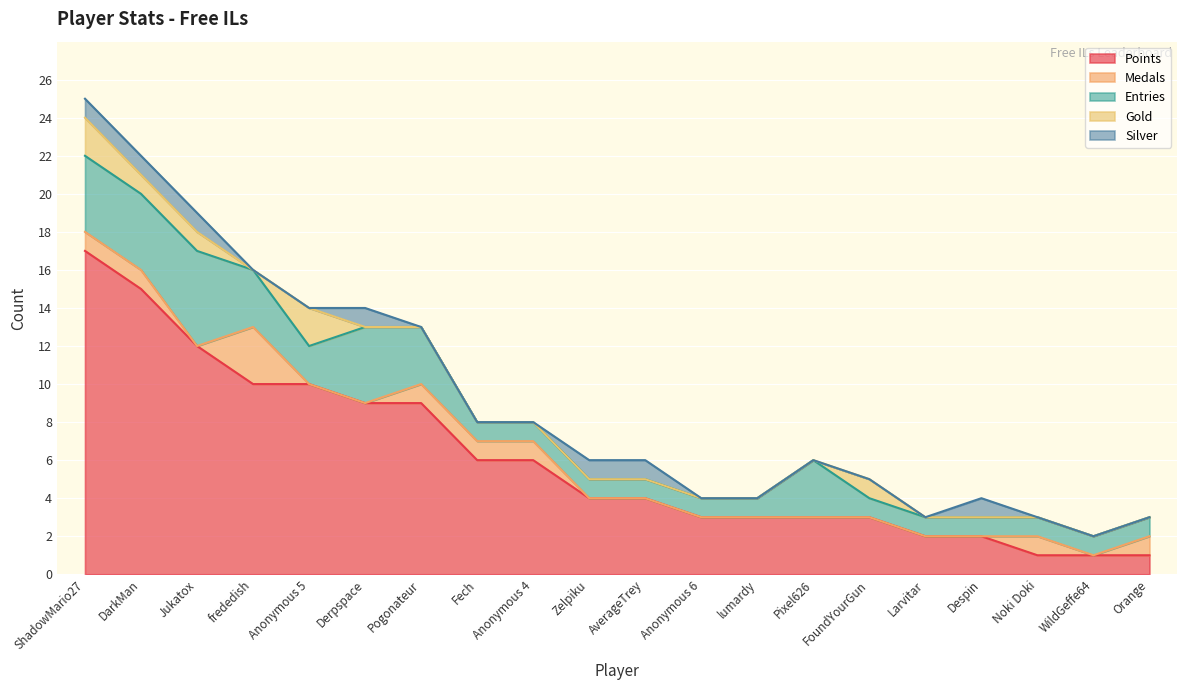

True or false: Gold has more than 2 interior local peaks.

False